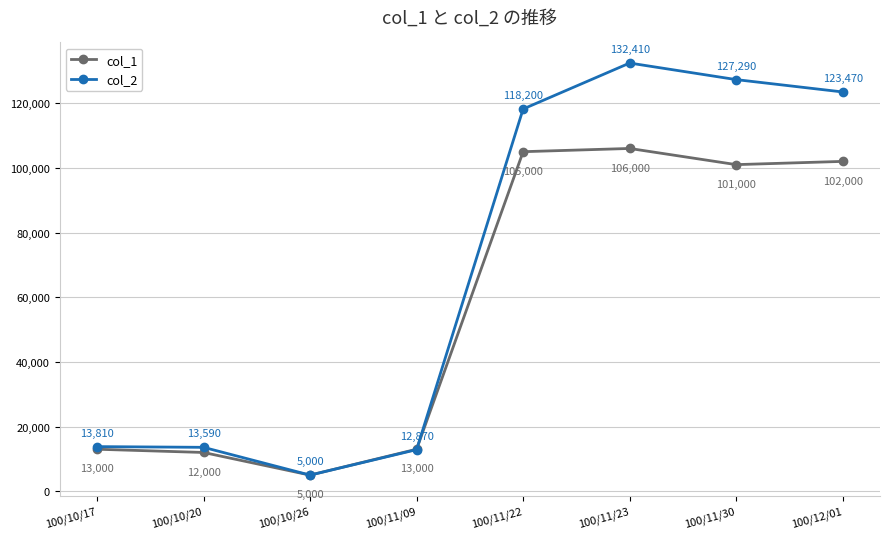

Which series has the widest spread of values?

col_2